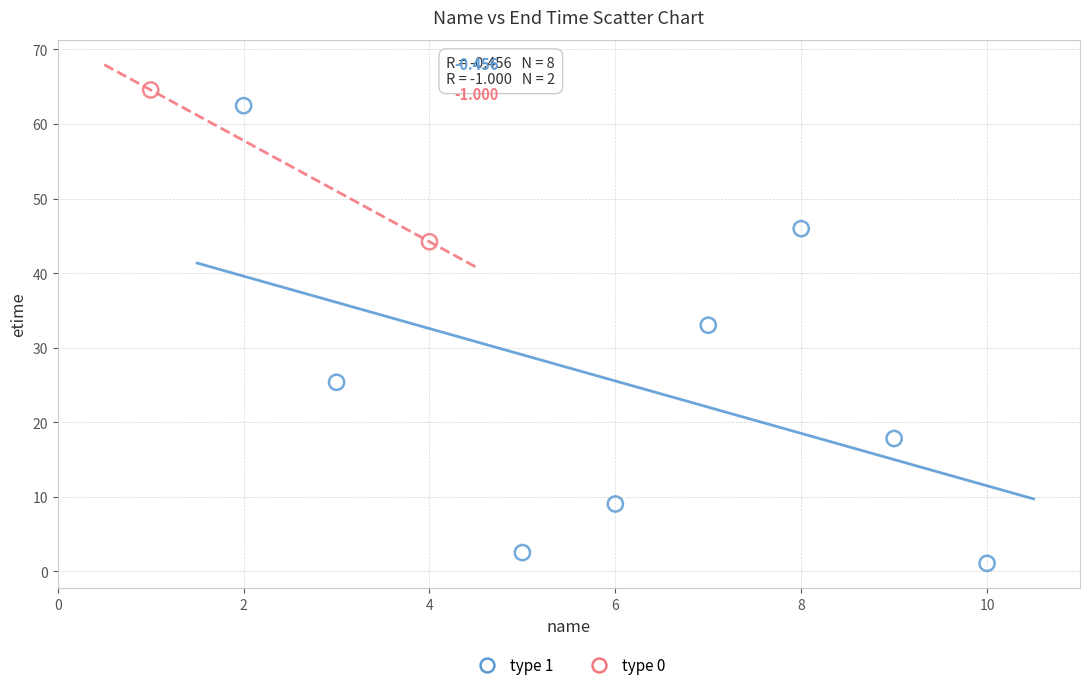

What are all the series names shown in the legend?

type 1, type 0